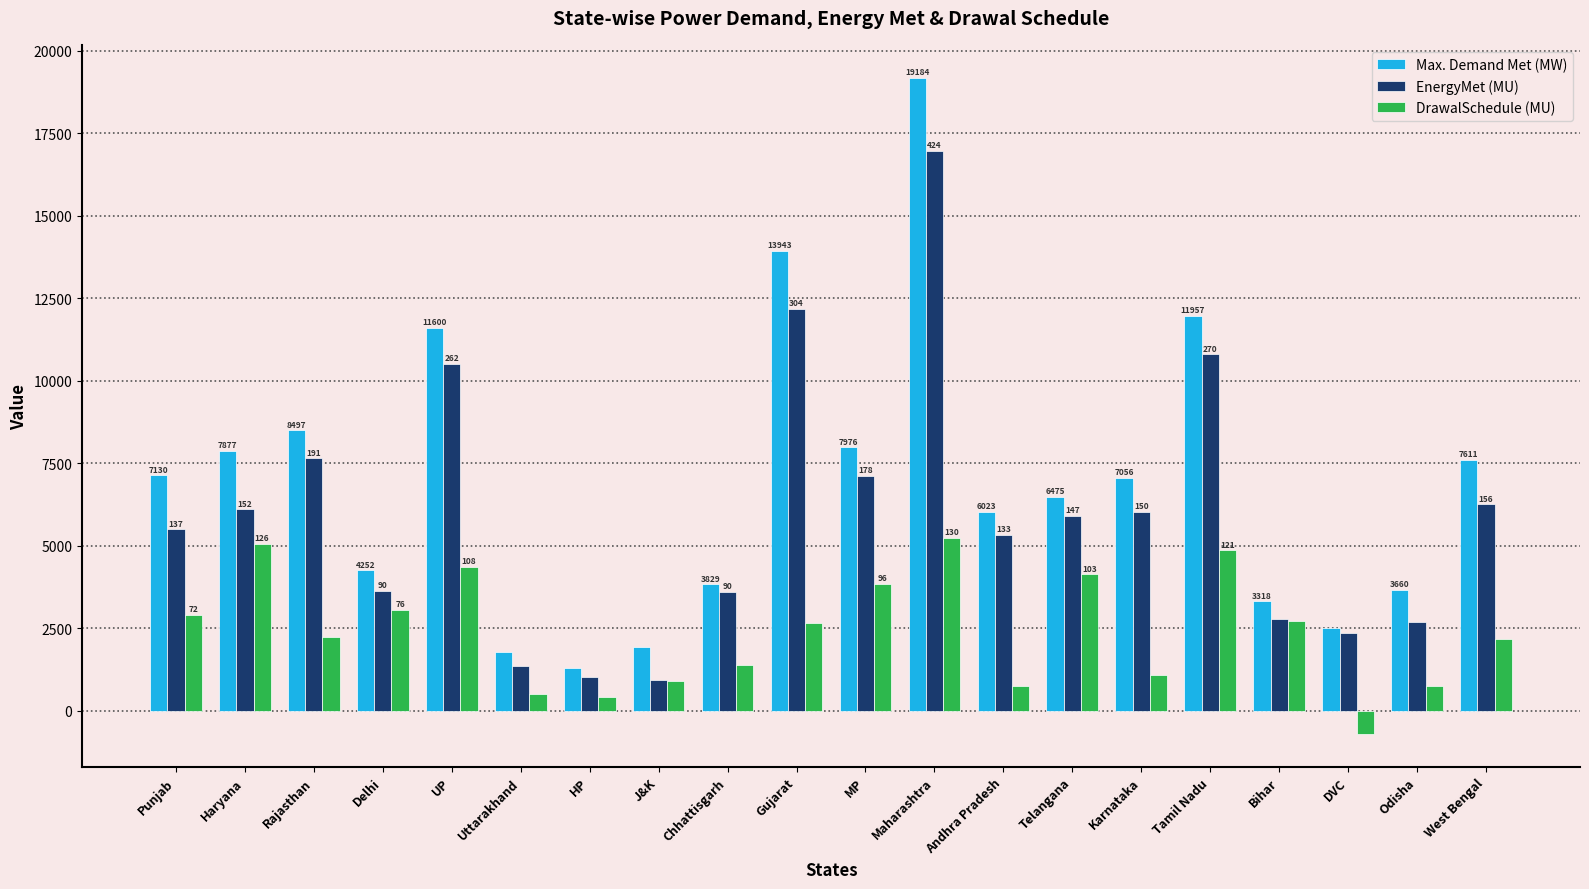

At which label is Max. Demand Met (MW) closest to 10242?

UP